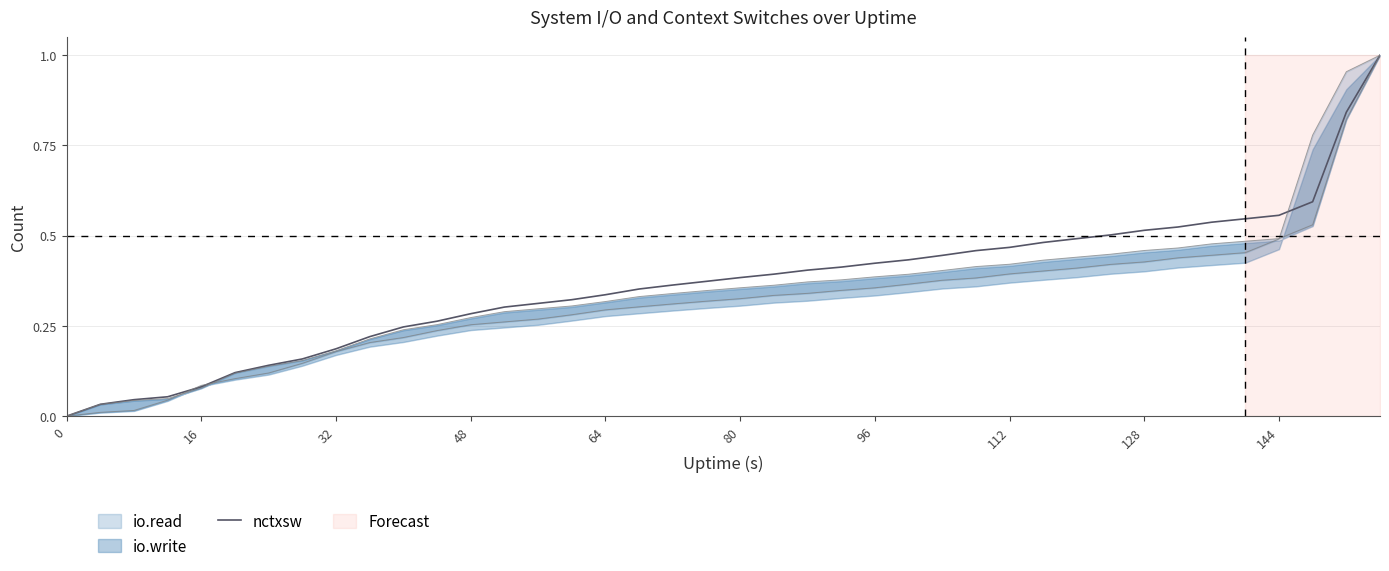

The chart shows a value of 0.5 at 64. True or false?

False